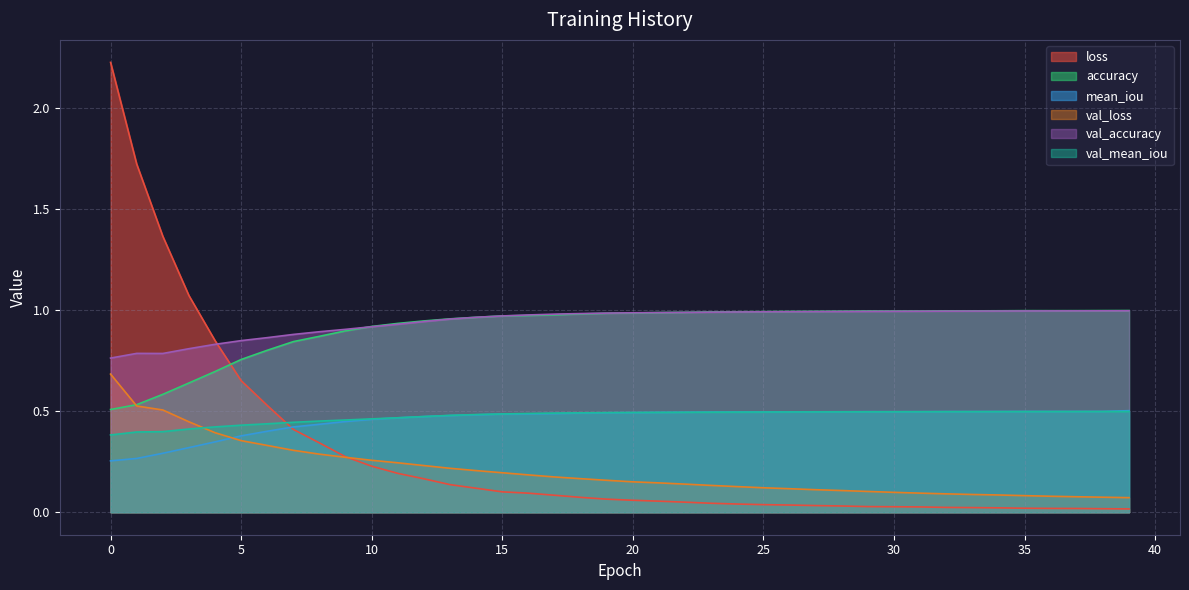

What is the average value of the mean_iou series?

0.5